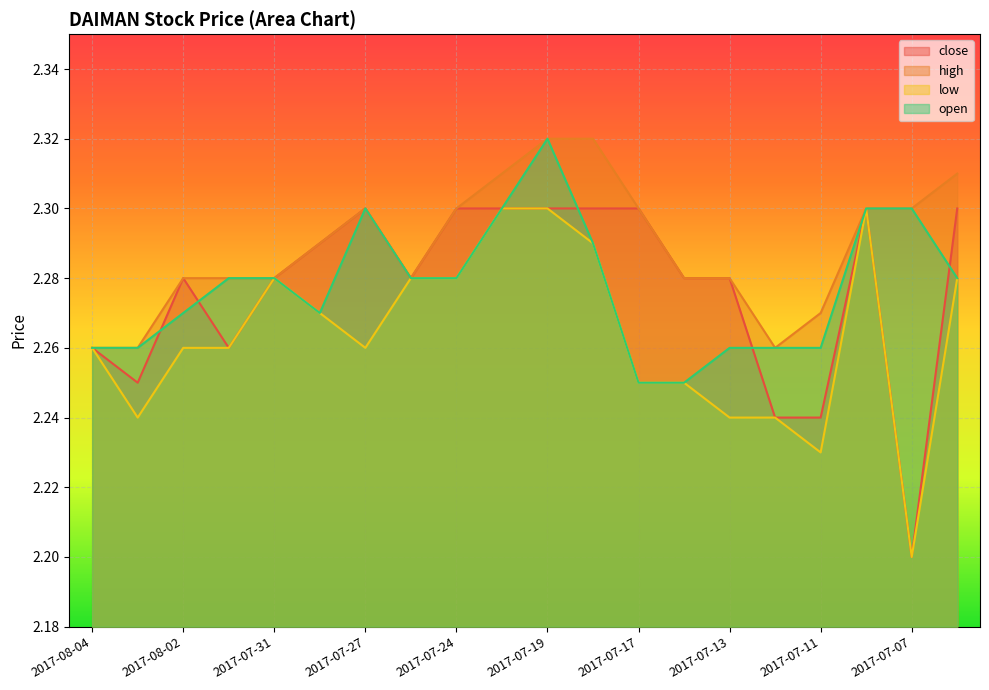

Reading left to right, extract all data points from this chart.

close: 2017-08-04=2.3	2017-08-03=2.2	2017-08-02=2.3	2017-08-01=2.3	2017-07-31=2.3	2017-07-28=2.3	2017-07-27=2.3	2017-07-26=2.3	2017-07-24=2.3	2017-07-20=2.3	2017-07-19=2.3	2017-07-18=2.3	2017-07-17=2.3	2017-07-14=2.3	2017-07-13=2.3	2017-07-12=2.2	2017-07-11=2.2	2017-07-10=2.3	2017-07-07=2.2	2017-07-06=2.3
high: 2017-08-04=2.3	2017-08-03=2.3	2017-08-02=2.3	2017-08-01=2.3	2017-07-31=2.3	2017-07-28=2.3	2017-07-27=2.3	2017-07-26=2.3	2017-07-24=2.3	2017-07-20=2.3	2017-07-19=2.3	2017-07-18=2.3	2017-07-17=2.3	2017-07-14=2.3	2017-07-13=2.3	2017-07-12=2.3	2017-07-11=2.3	2017-07-10=2.3	2017-07-07=2.3	2017-07-06=2.3
low: 2017-08-04=2.3	2017-08-03=2.2	2017-08-02=2.3	2017-08-01=2.3	2017-07-31=2.3	2017-07-28=2.3	2017-07-27=2.3	2017-07-26=2.3	2017-07-24=2.3	2017-07-20=2.3	2017-07-19=2.3	2017-07-18=2.3	2017-07-17=2.2	2017-07-14=2.2	2017-07-13=2.2	2017-07-12=2.2	2017-07-11=2.2	2017-07-10=2.3	2017-07-07=2.2	2017-07-06=2.3
open: 2017-08-04=2.3	2017-08-03=2.3	2017-08-02=2.3	2017-08-01=2.3	2017-07-31=2.3	2017-07-28=2.3	2017-07-27=2.3	2017-07-26=2.3	2017-07-24=2.3	2017-07-20=2.3	2017-07-19=2.3	2017-07-18=2.3	2017-07-17=2.2	2017-07-14=2.2	2017-07-13=2.3	2017-07-12=2.3	2017-07-11=2.3	2017-07-10=2.3	2017-07-07=2.3	2017-07-06=2.3